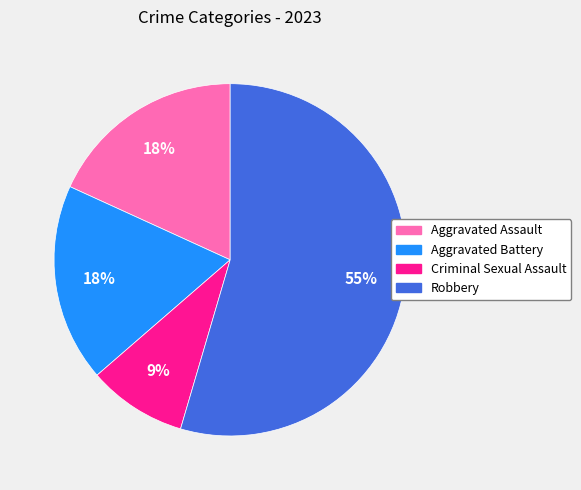

What percentage is the Robbery slice, to the nearest percent?

55%